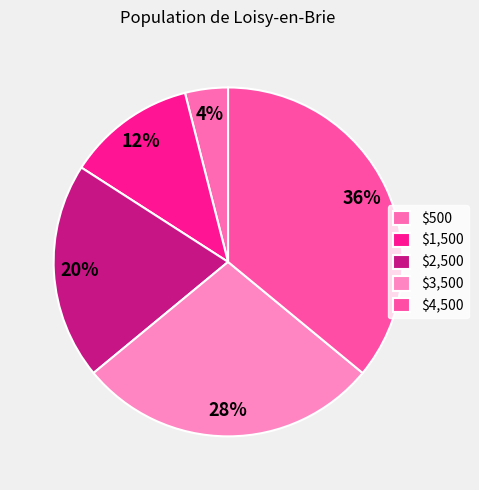

How many segments does this pie chart have?

5